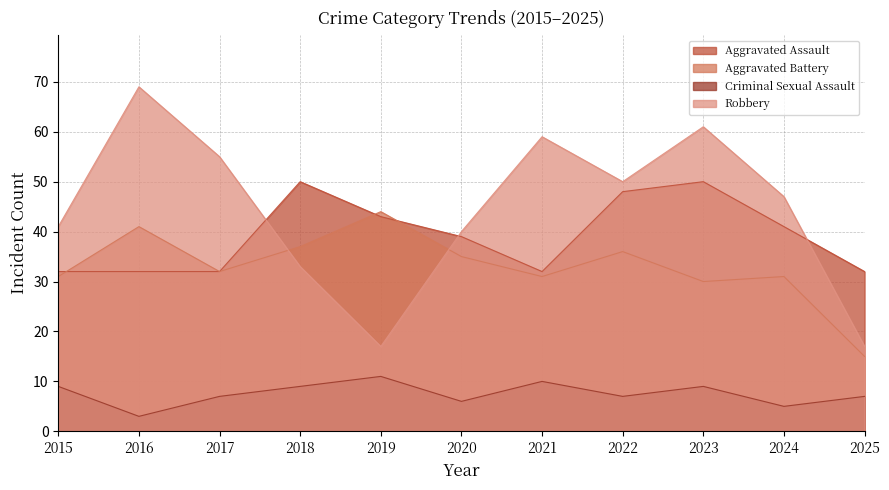

The Robbery series shows 59 at 2021. True or false?

True